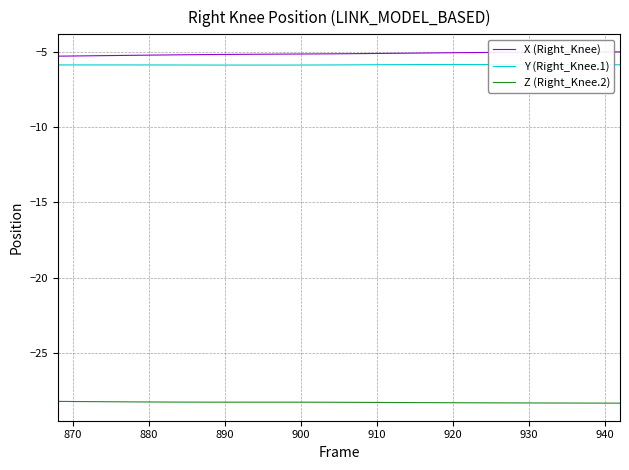

List the series in order of their peak value, lowest first.

Z (Right_Knee.2), Y (Right_Knee.1), X (Right_Knee)